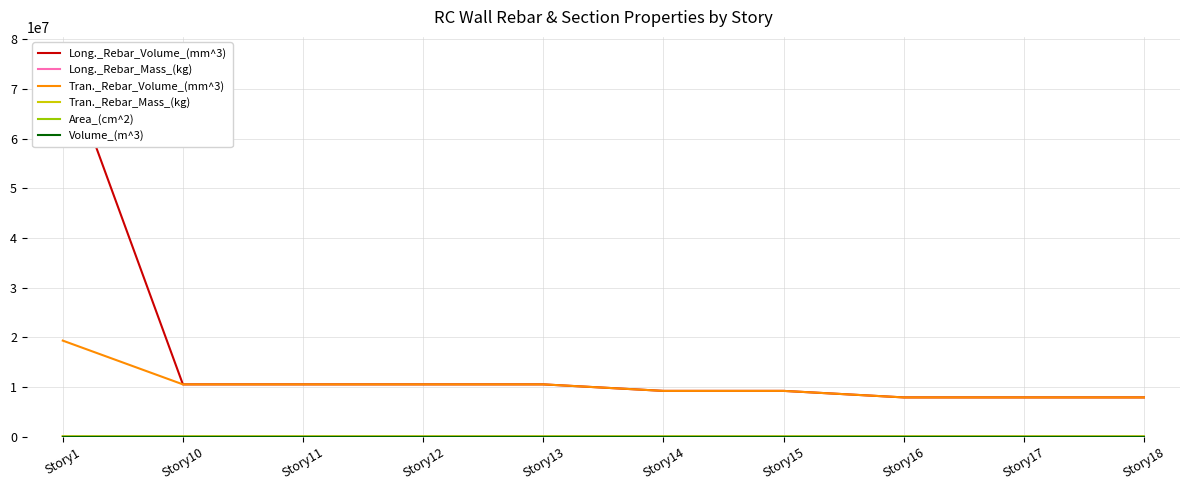

True or false: Volume_(m^3) has a value of 6.6 at Story12.

False